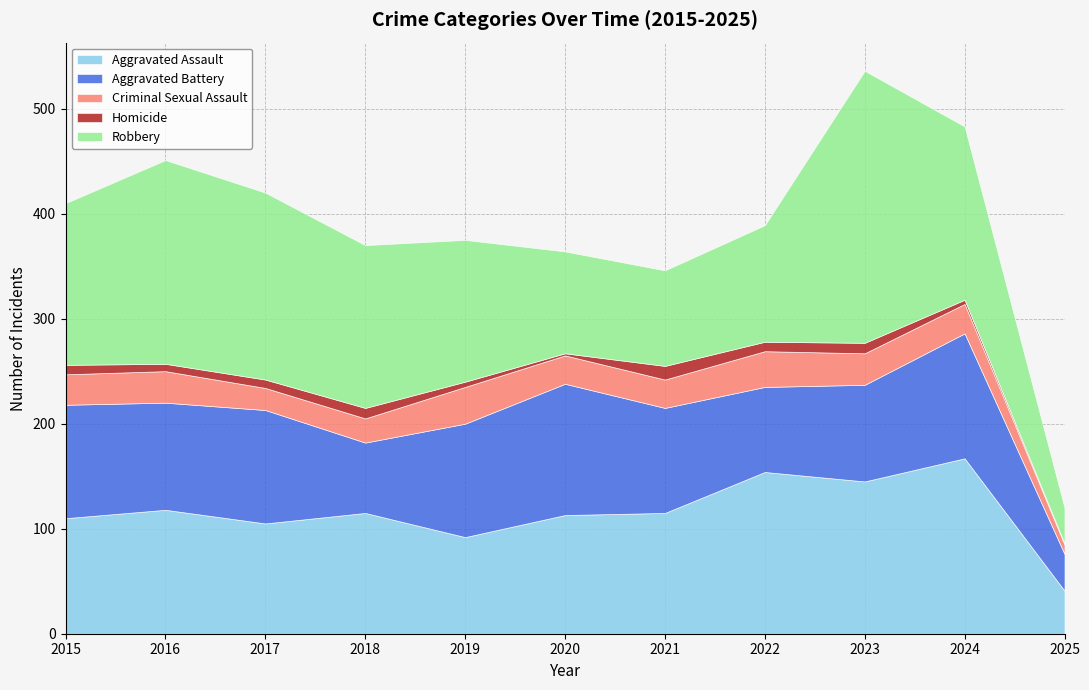

What is the difference between the maximum and minimum values in the Homicide series?

12